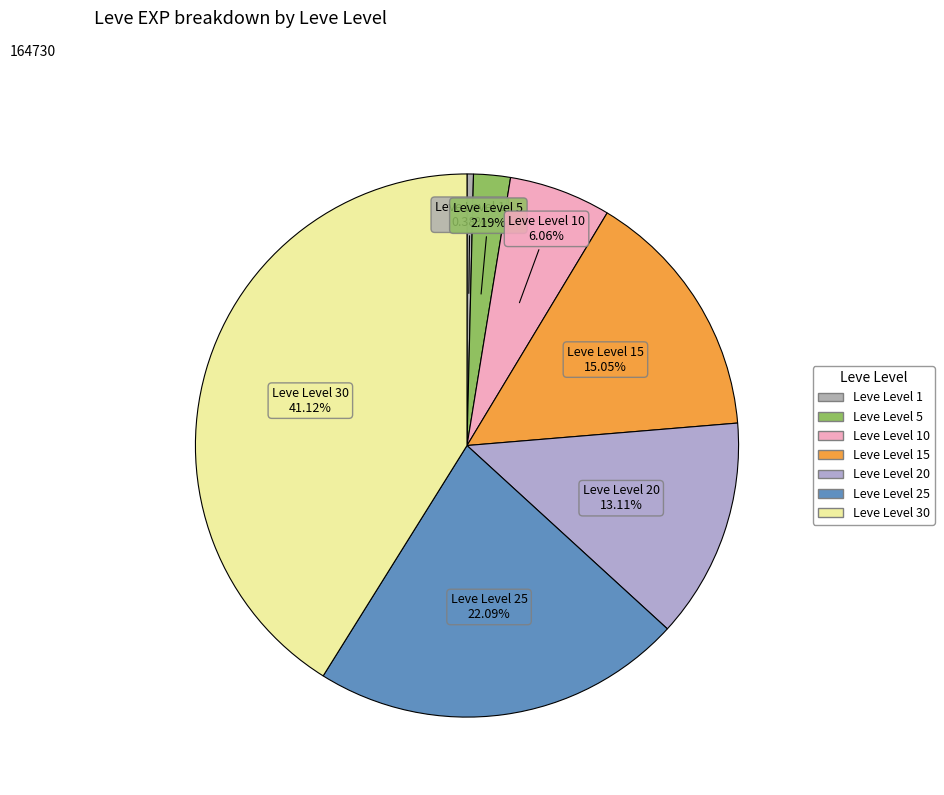

How many segments does this pie chart have?

7